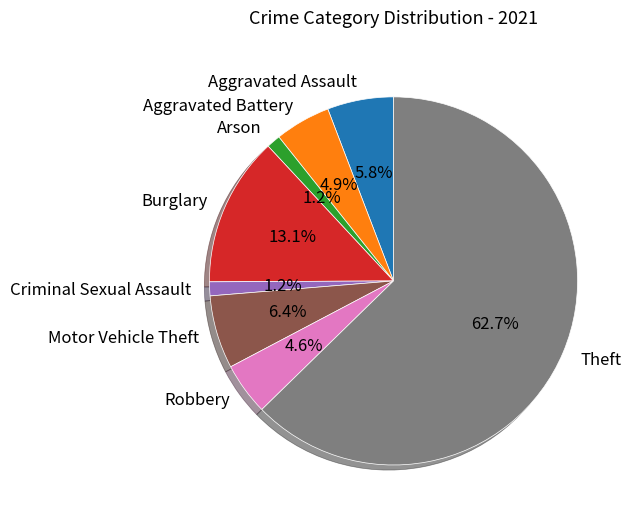

To the nearest percent, what percentage of the pie is Criminal Sexual Assault?

1%